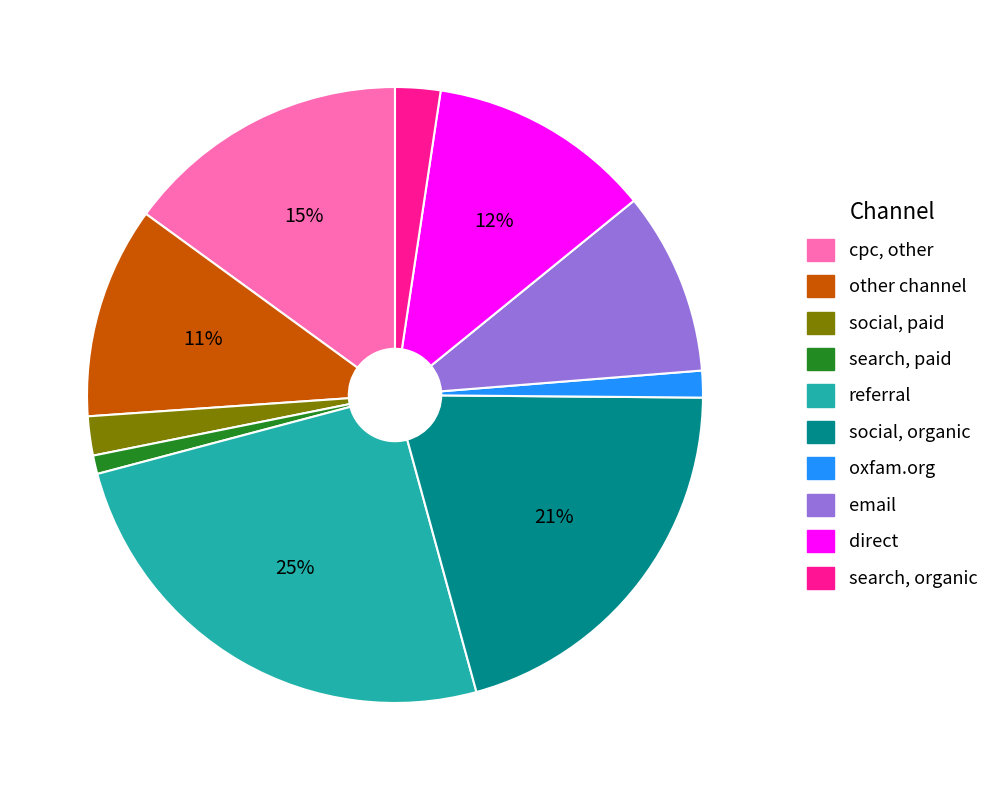

To the nearest percent, what portion does oxfam.org represent?

1%